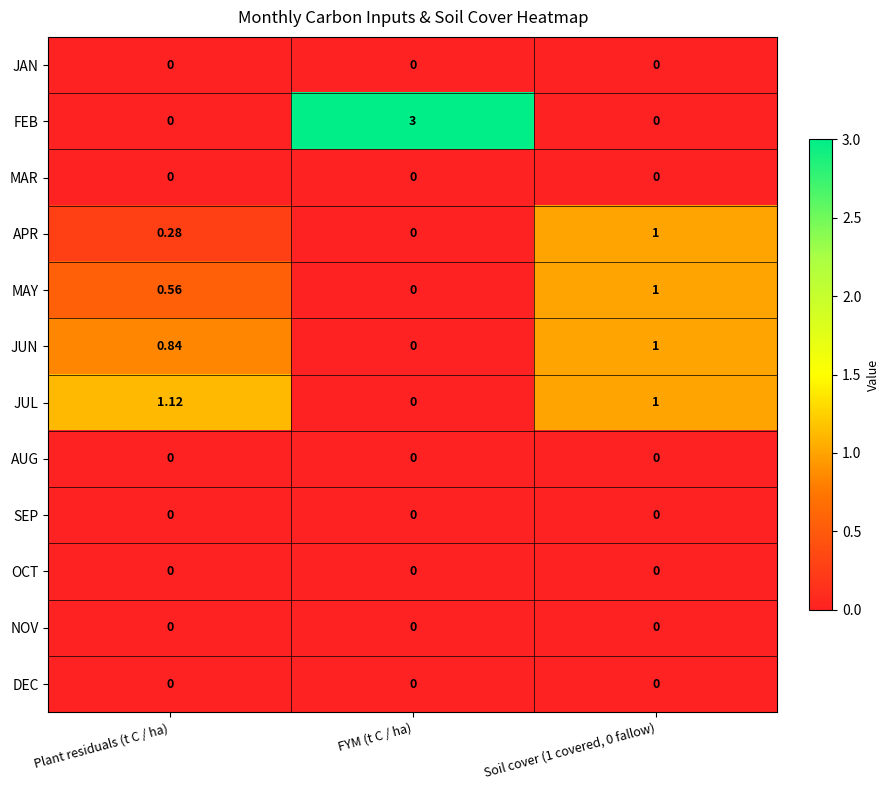

Which category has the lowest value in the MAY series?

FYM (t C / ha)